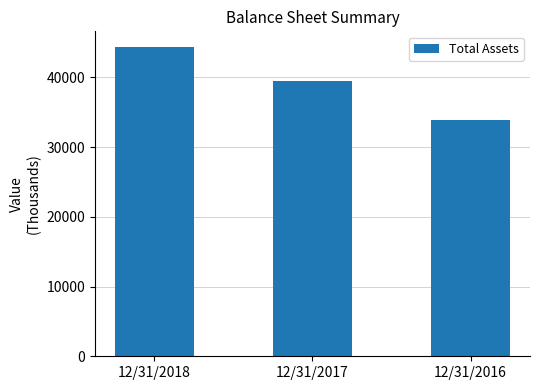

The value at 12/31/2016 is 33945.6. True or false?

True